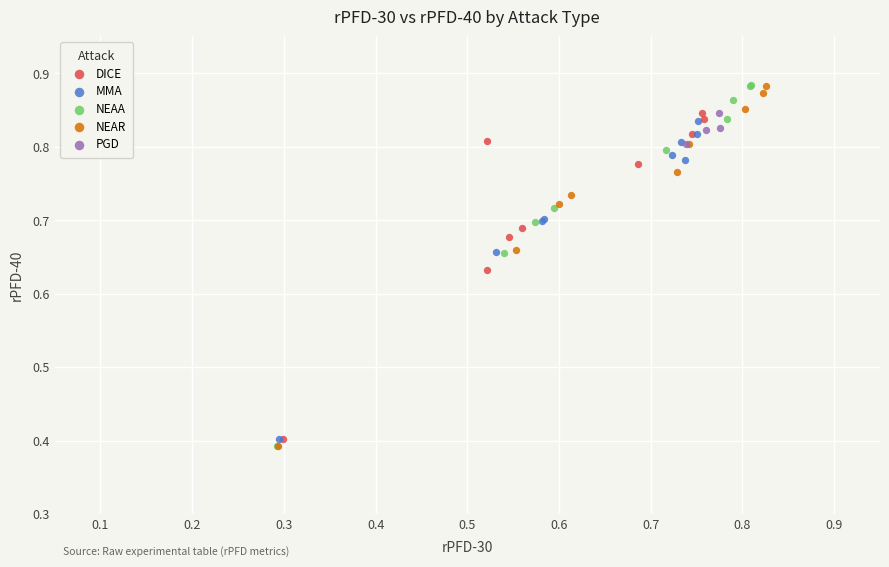

Which series has the widest spread of Y values?

NEAA